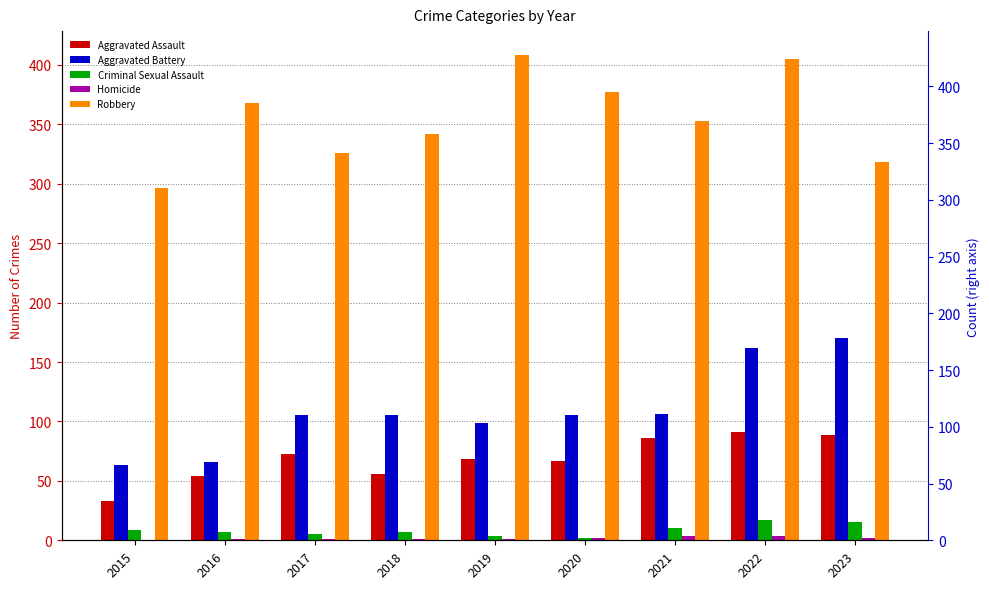

How many bars are there in total?

45